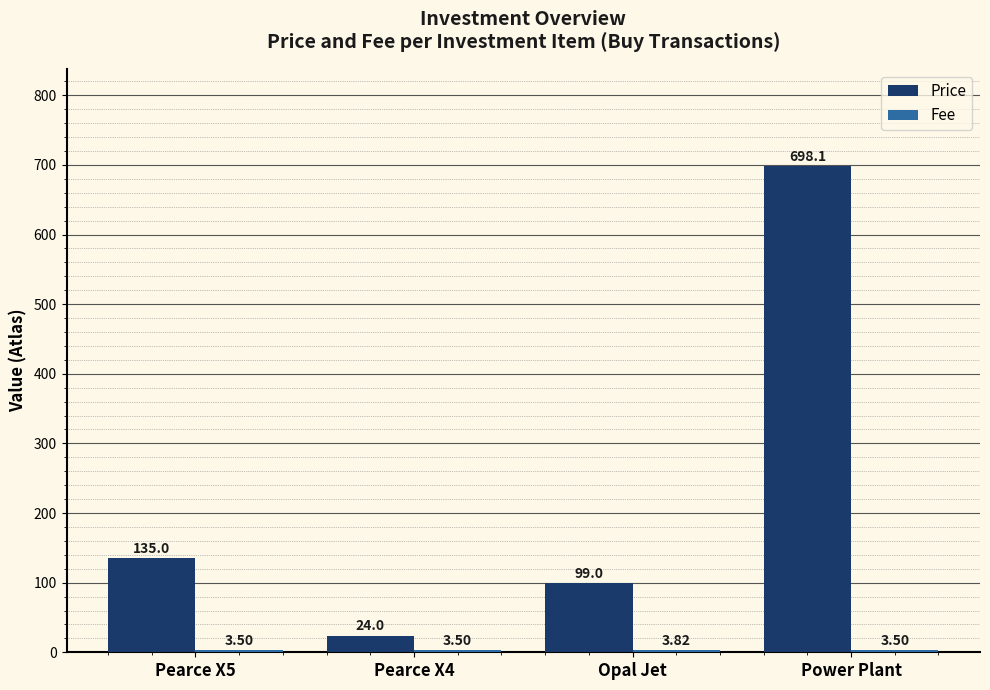

What is the spread (max minus min) of values at Pearce X4?

20.5